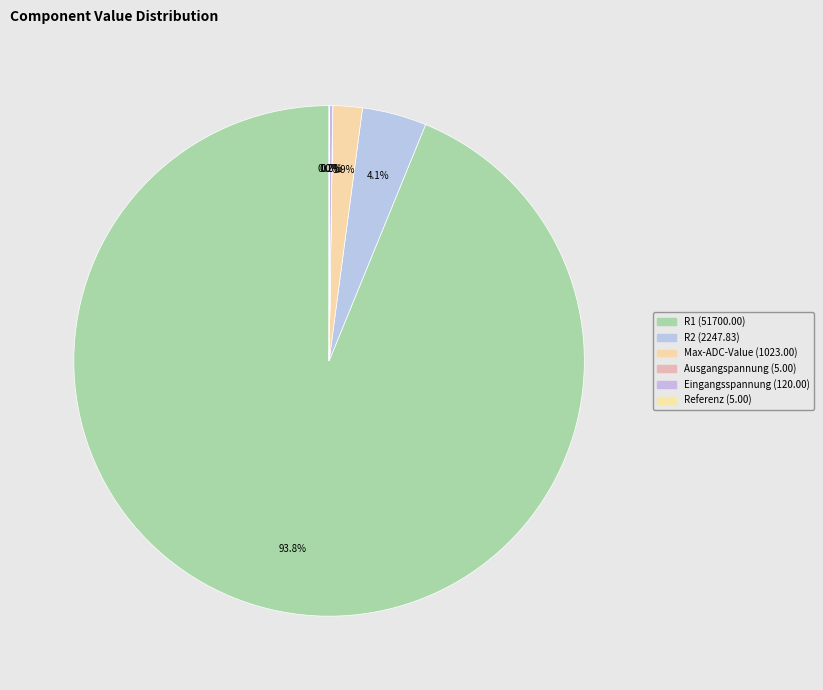

To the nearest percent, what is the combined percentage of Ausgangspannung and R2?

4%